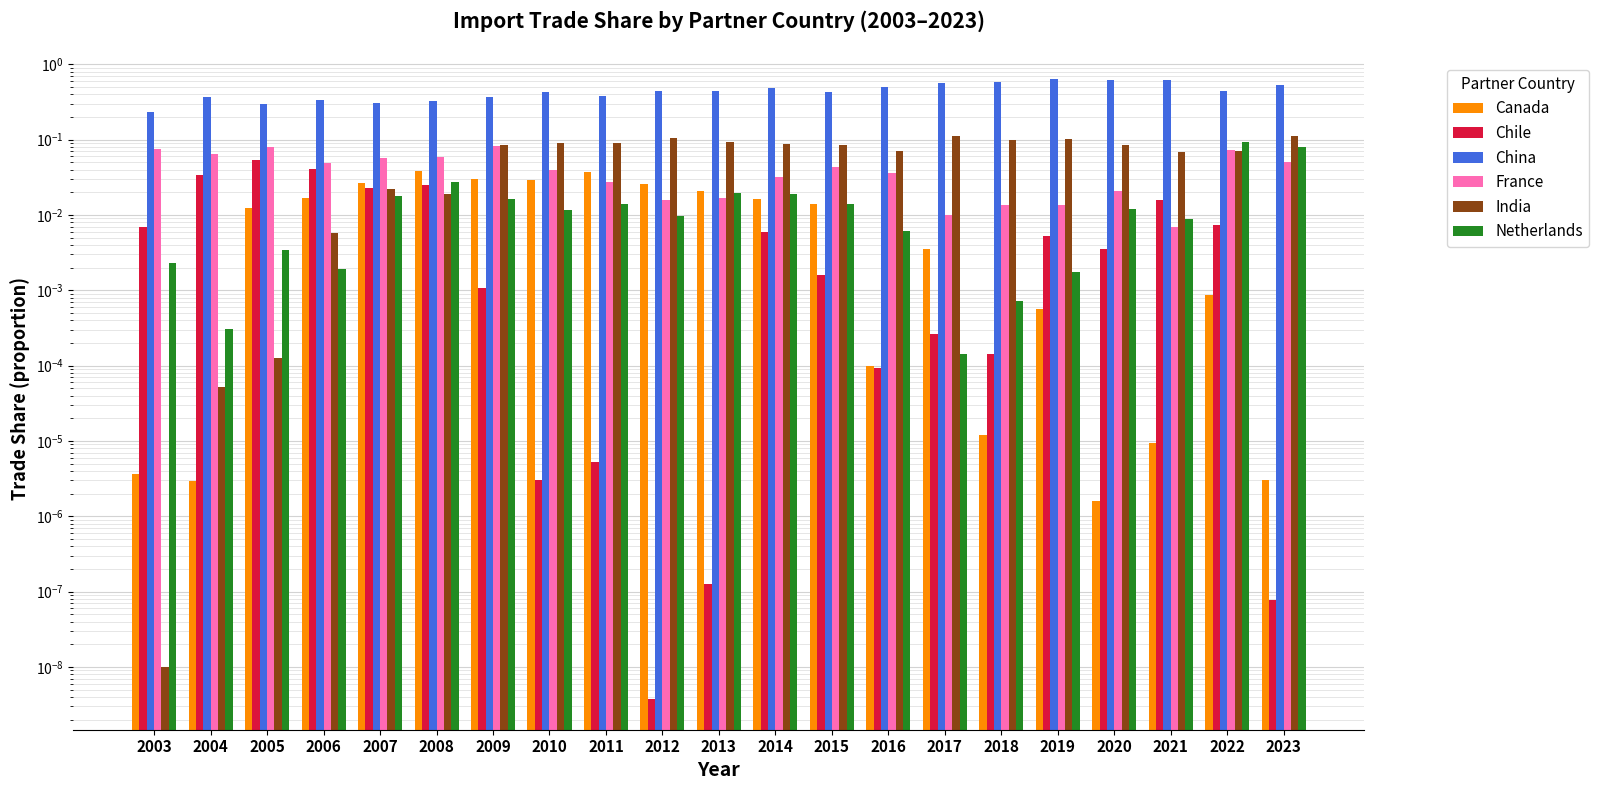

How many China values are between 0 and 1?

21